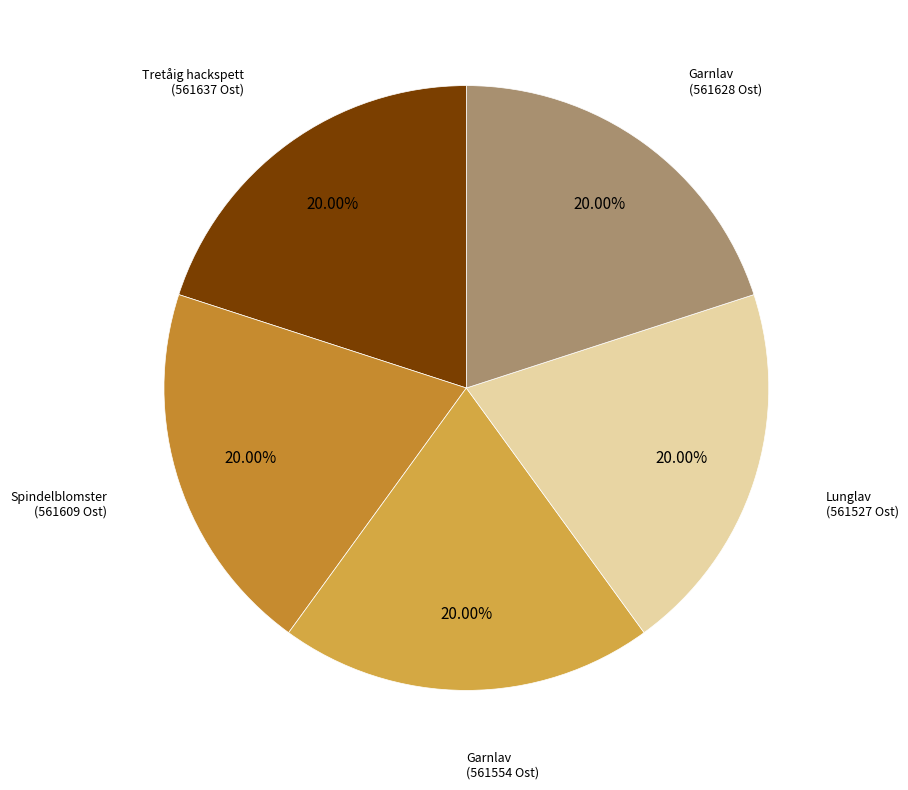

Does any single category account for the majority?

No